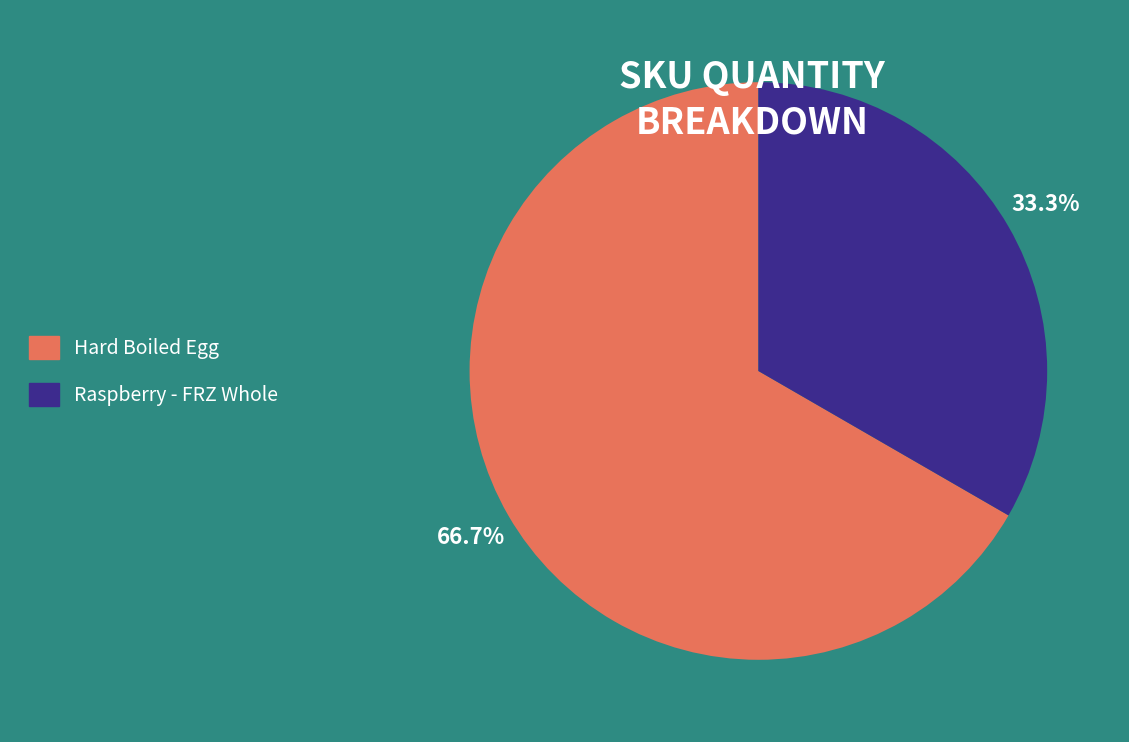

What is the ratio of the value at Hard Boiled Egg to the value at Raspberry - FRZ Whole?

2.0